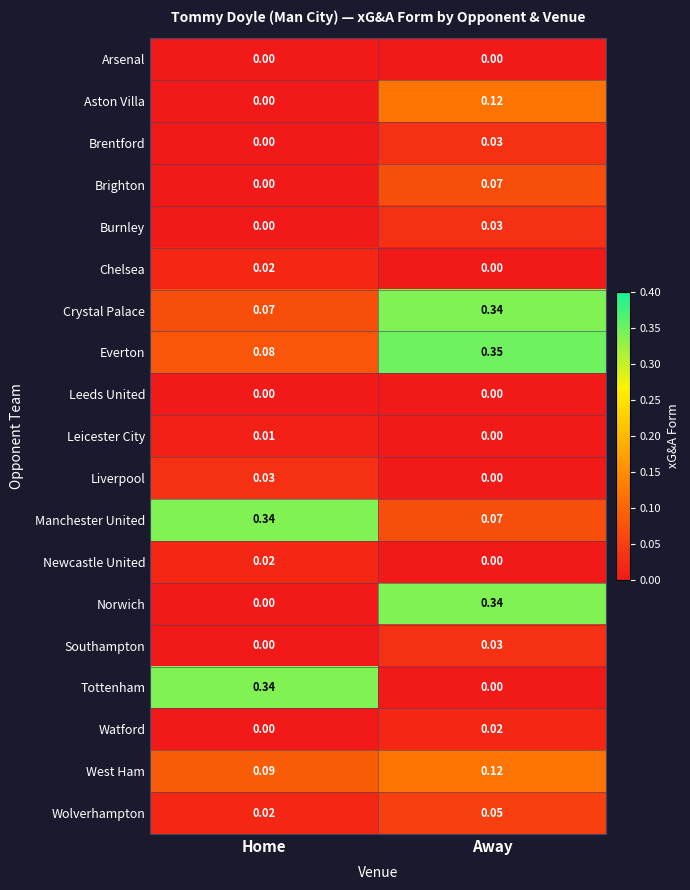

At which label does Newcastle United reach its minimum?

Away